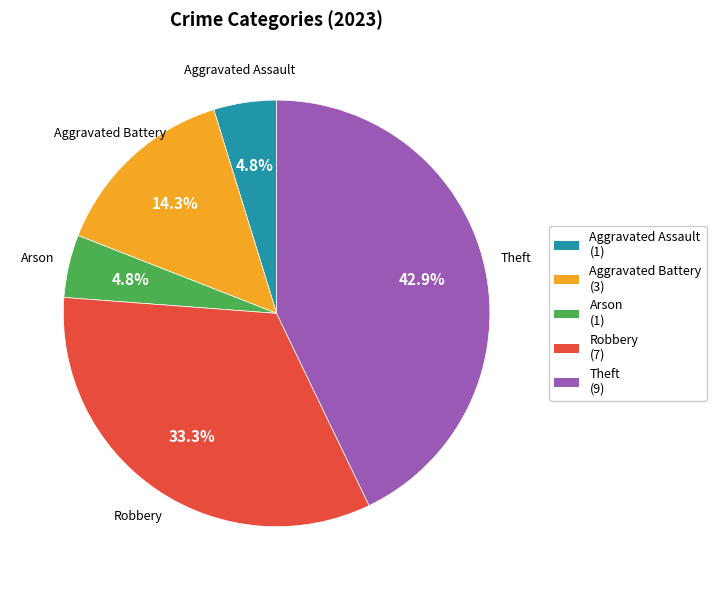

To the nearest percent, what is the average slice percentage?

20%